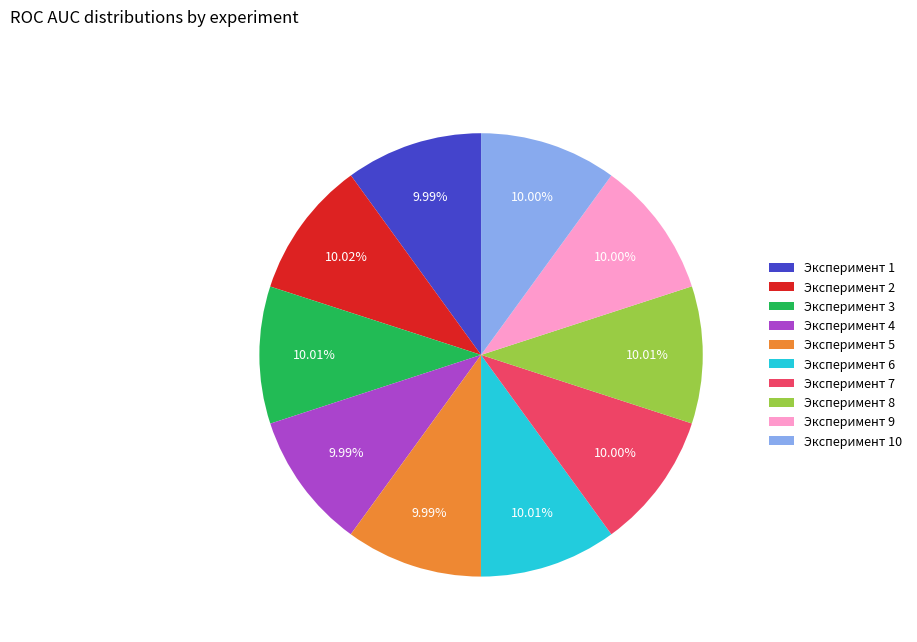

Is Эксперимент 5 the majority of the pie?

No